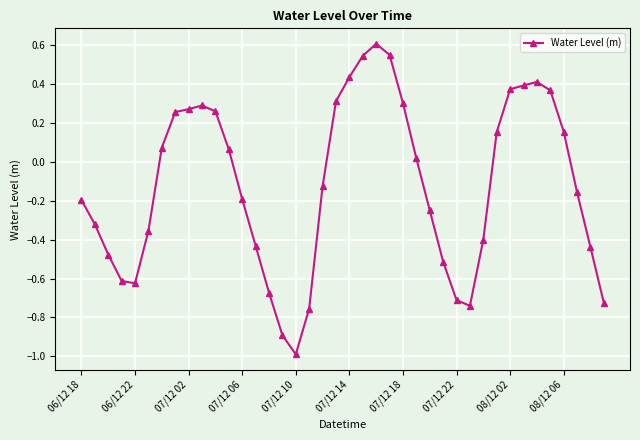

What is the smallest value displayed?

-1.0